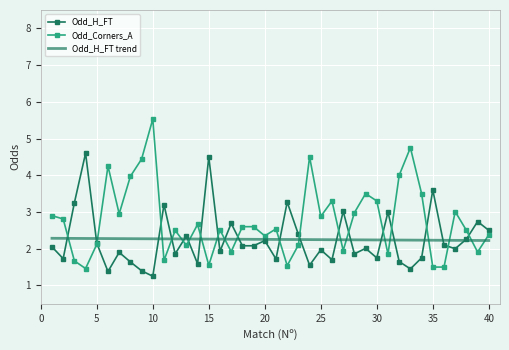

Which series has the largest range (max minus min)?

Odd_Corners_A